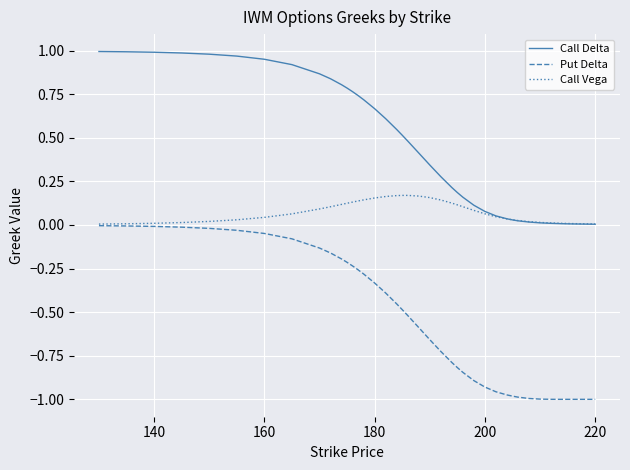

Which series has the widest spread of values?

Put Delta